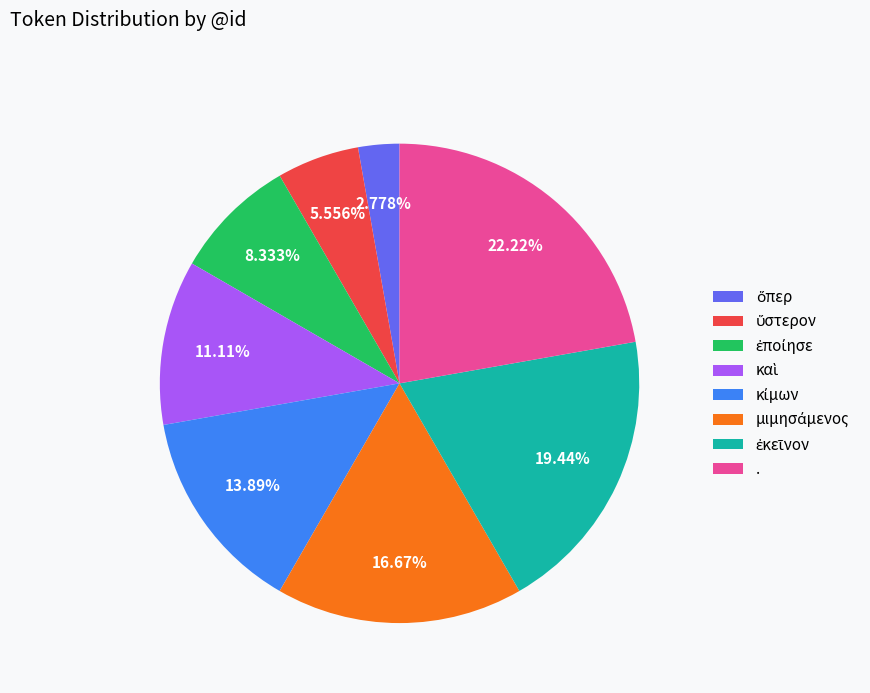

Is there a majority slice in this chart?

No